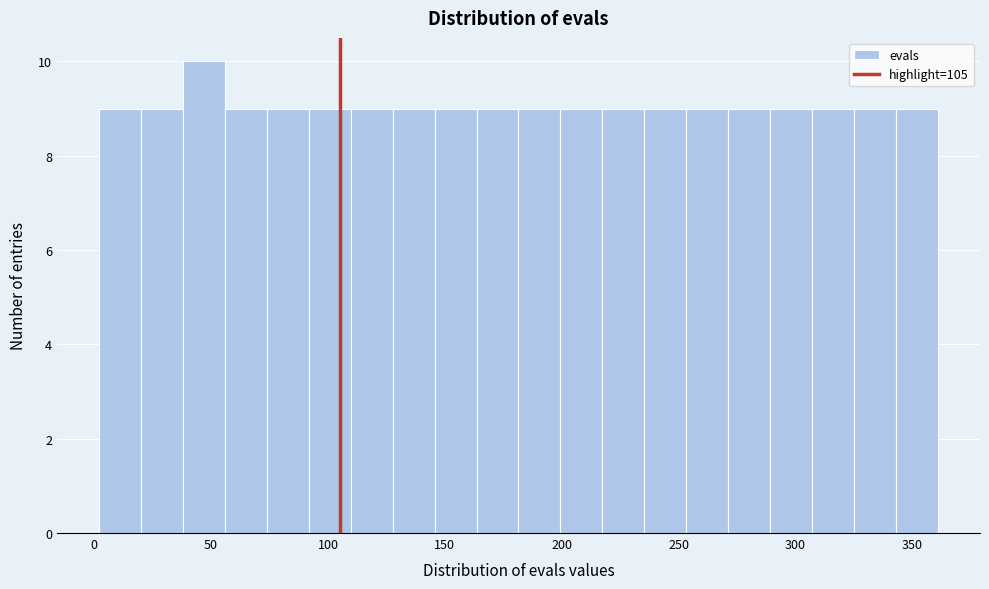

Read against the x-axis, roughly where is the centre of the tallest bar?

45